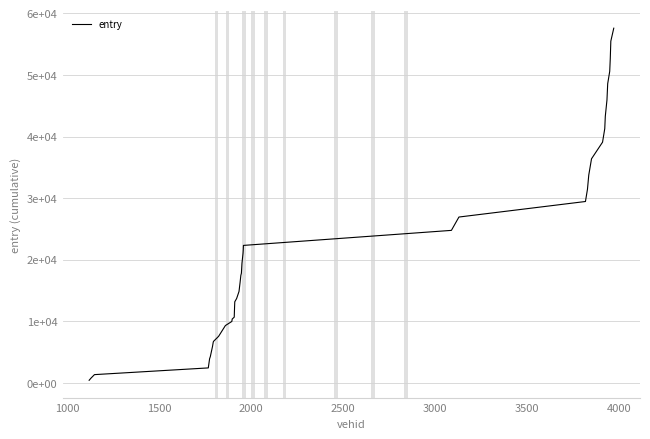

Is this an area chart (filled region under the line)?

No